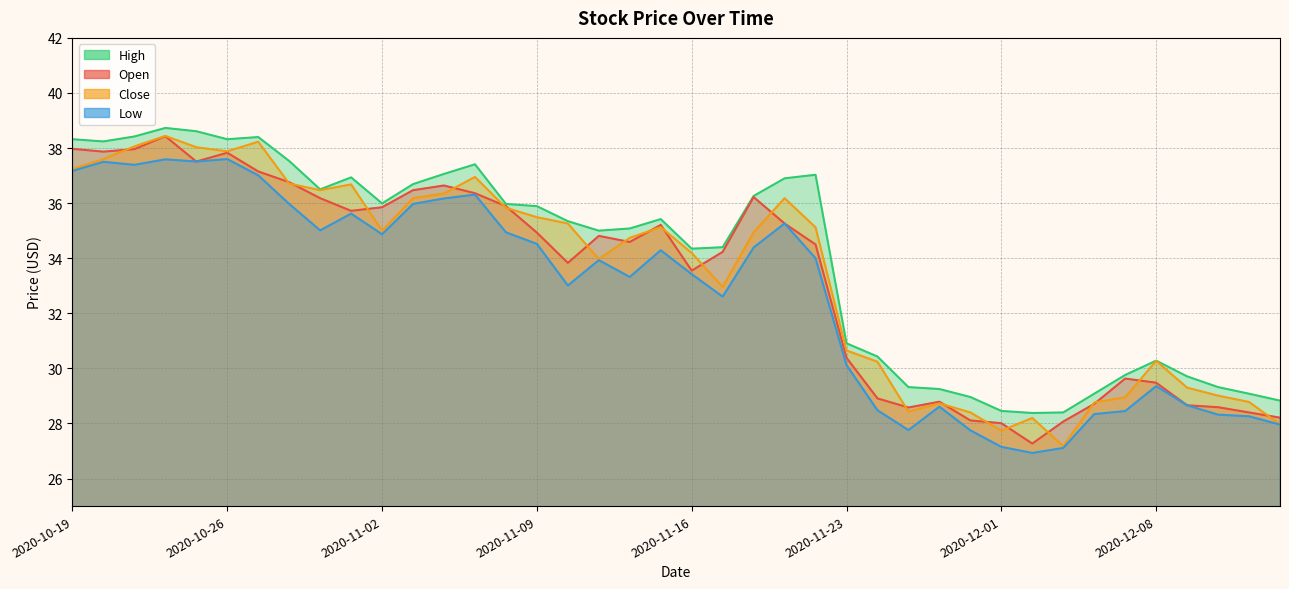

True or false: High and Open cross at least once.

False